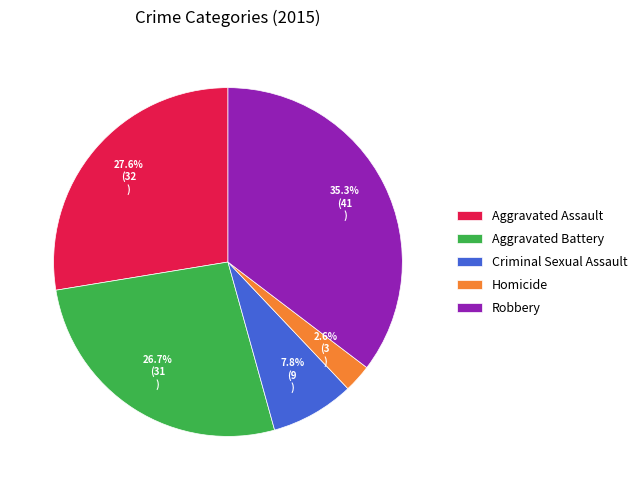

What percentage is the Aggravated Assault slice, to the nearest percent?

28%